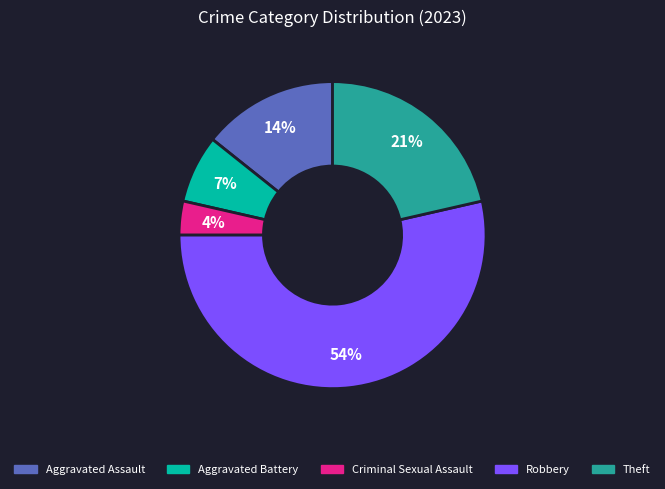

How many segments does this pie chart have?

5